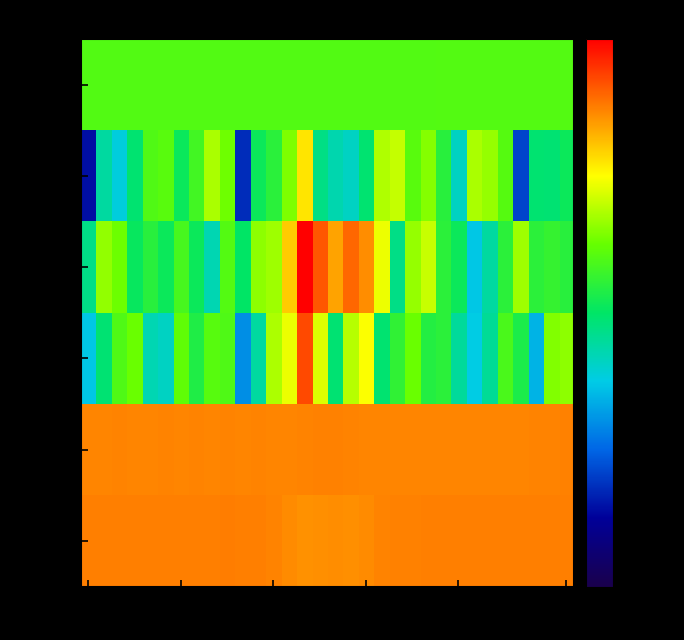

Which label corresponds to the largest value in the chart?

14